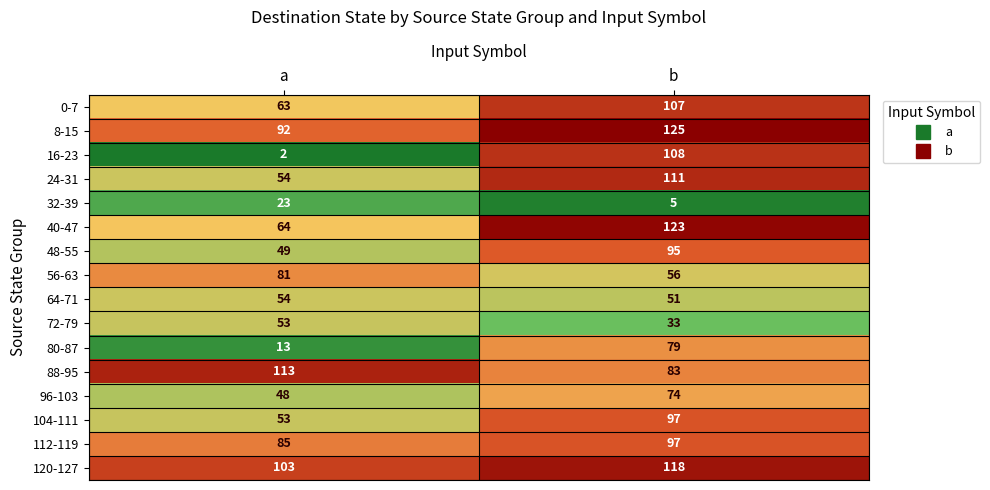

Rank the categories by 112-119 value from lowest to highest.

a, b